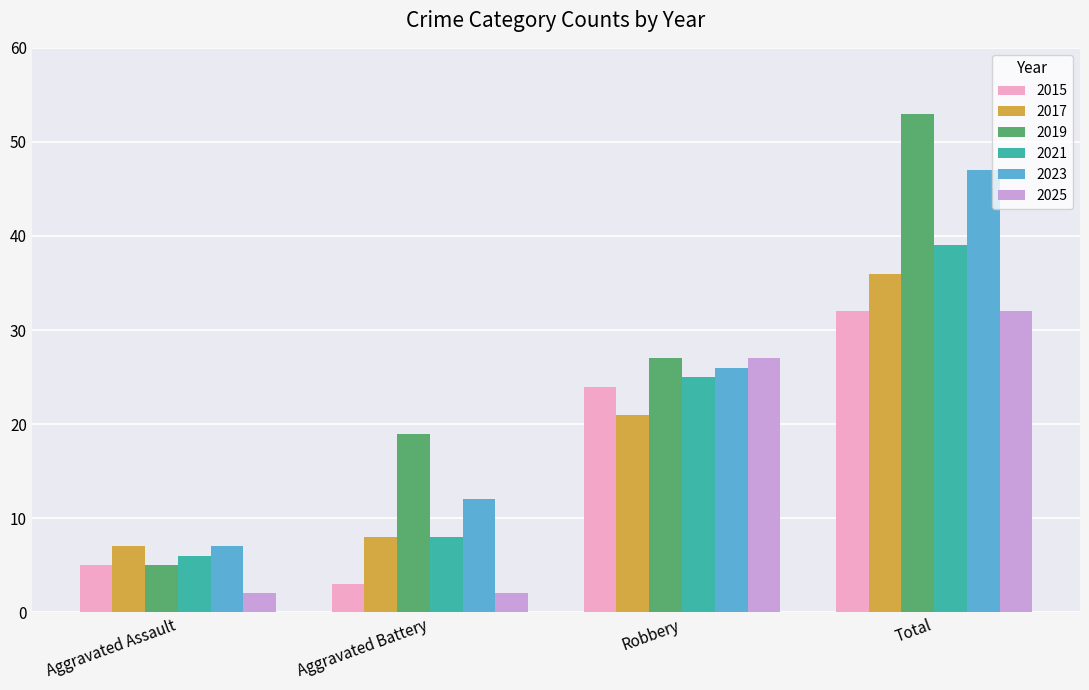

Rank the categories by 2015 value from lowest to highest.

Aggravated Battery, Aggravated Assault, Robbery, Total